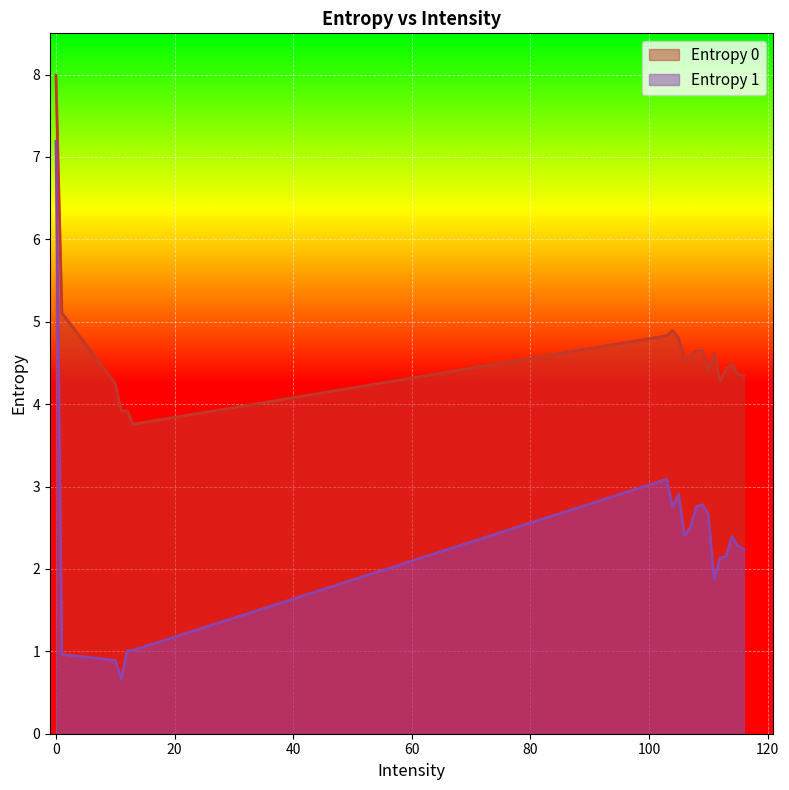

List the series in order of their overall mean, highest first.

Entropy 0, Entropy 1